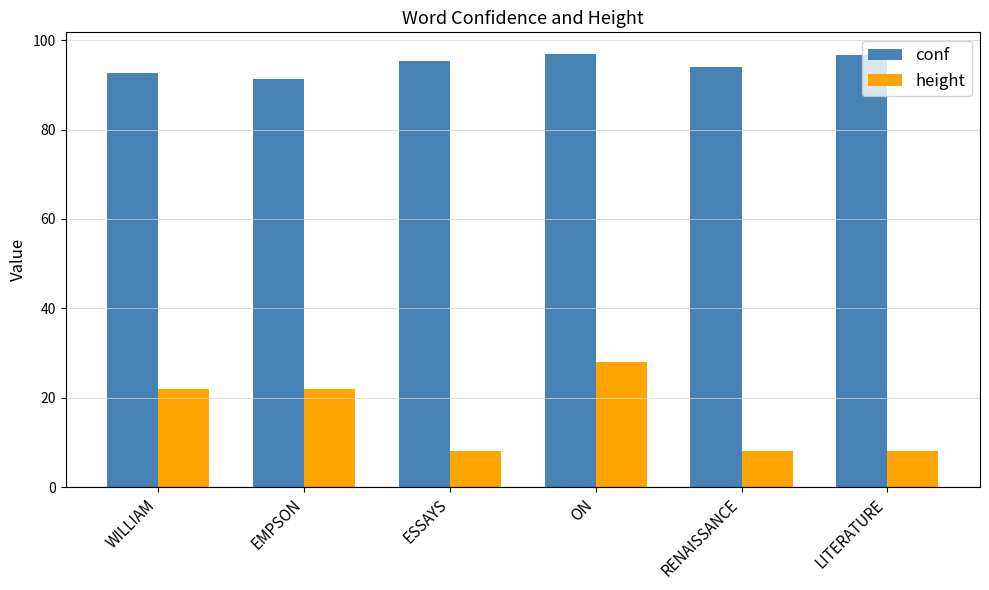

At which category is the sum across all series the highest?

ON